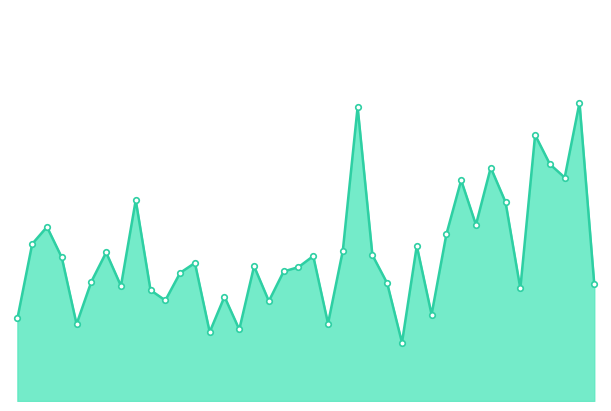

Where does the data first go above 106?

2019-09-02